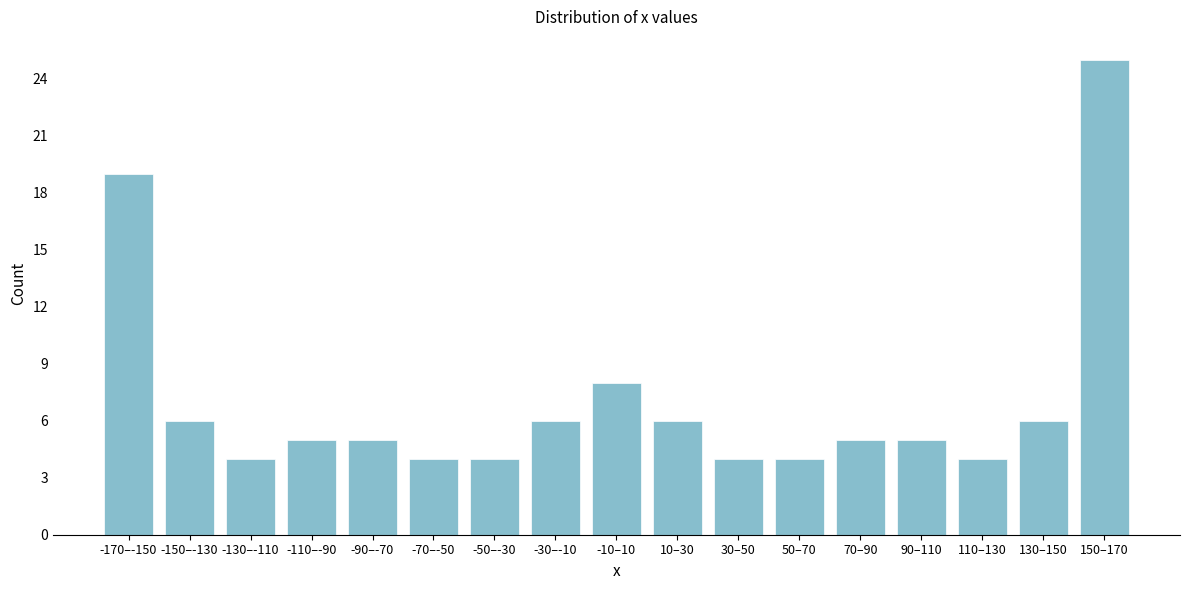

Reading left to right, list all the values displayed in this chart.

19	6	4	5	5	4	4	6	8	6	4	4	5	5	4	6	25